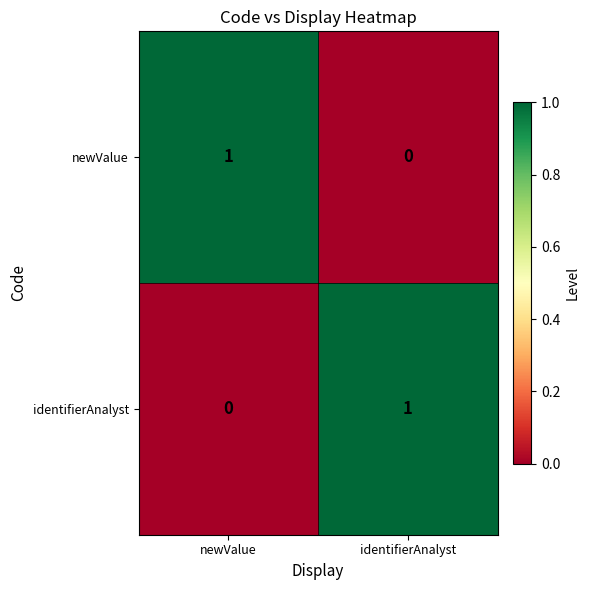

At which label does identifierAnalyst reach its peak?

identifierAnalyst